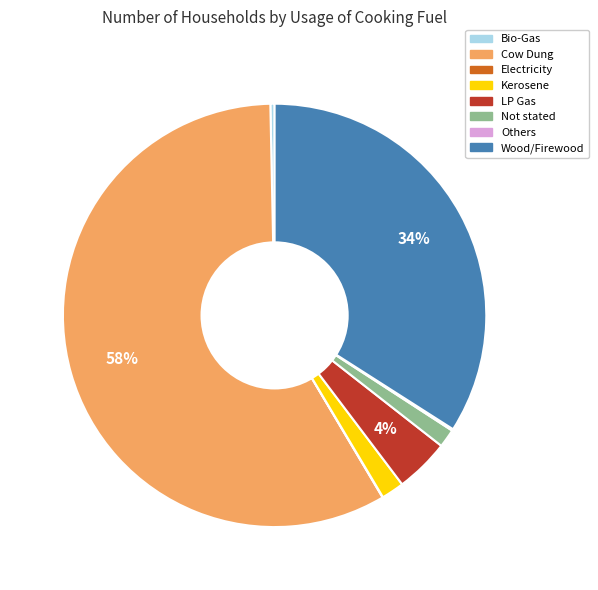

The Wood/Firewood slice represents 34% of the pie. True or false?

True